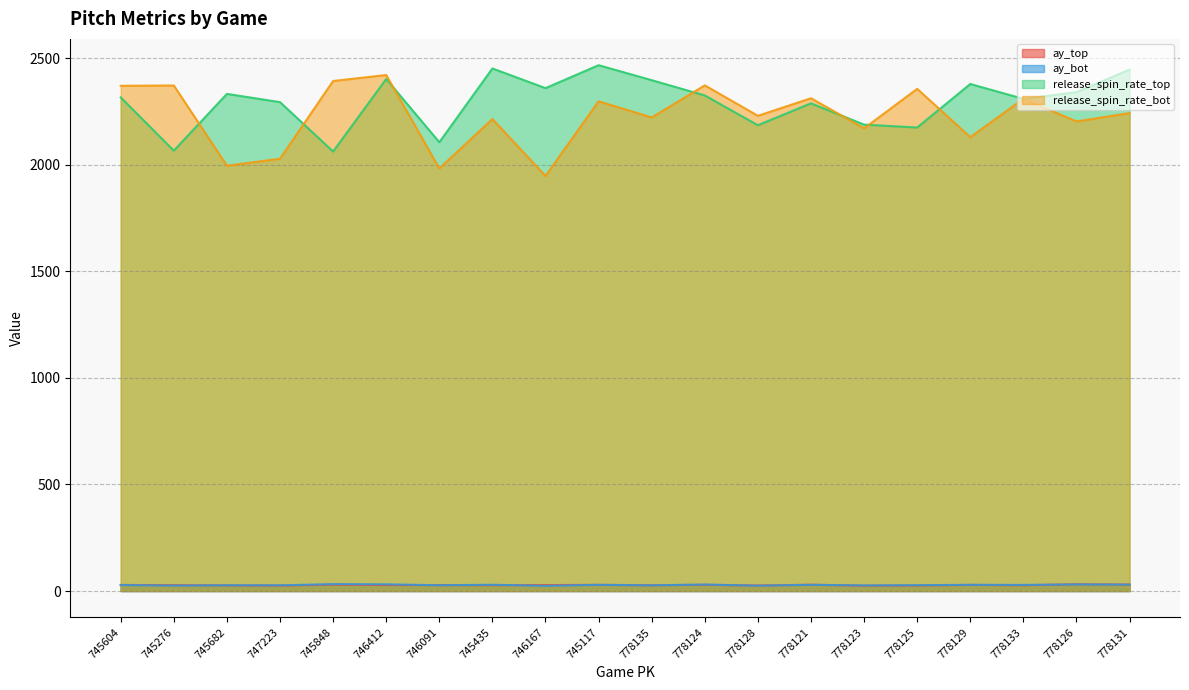

What is the sum of all ay_top values?

558.8